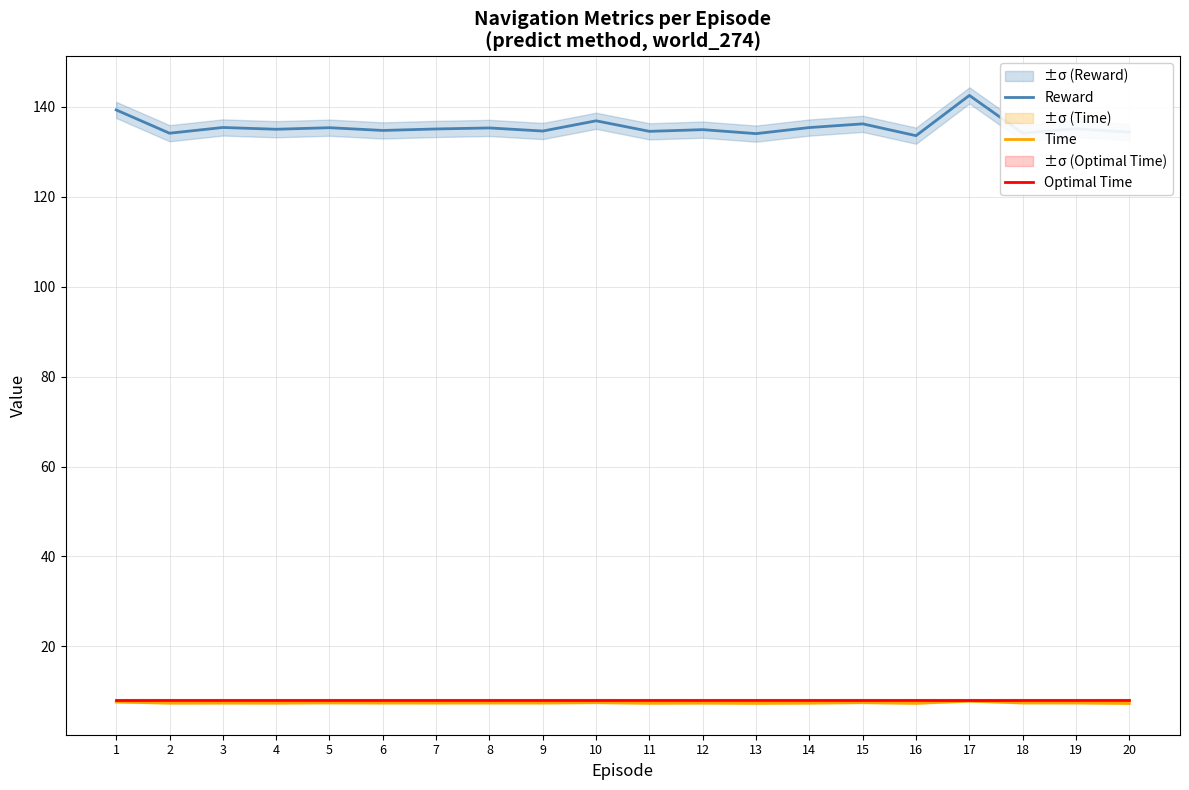

True or false: Optimal Time and Time cross at least once.

False